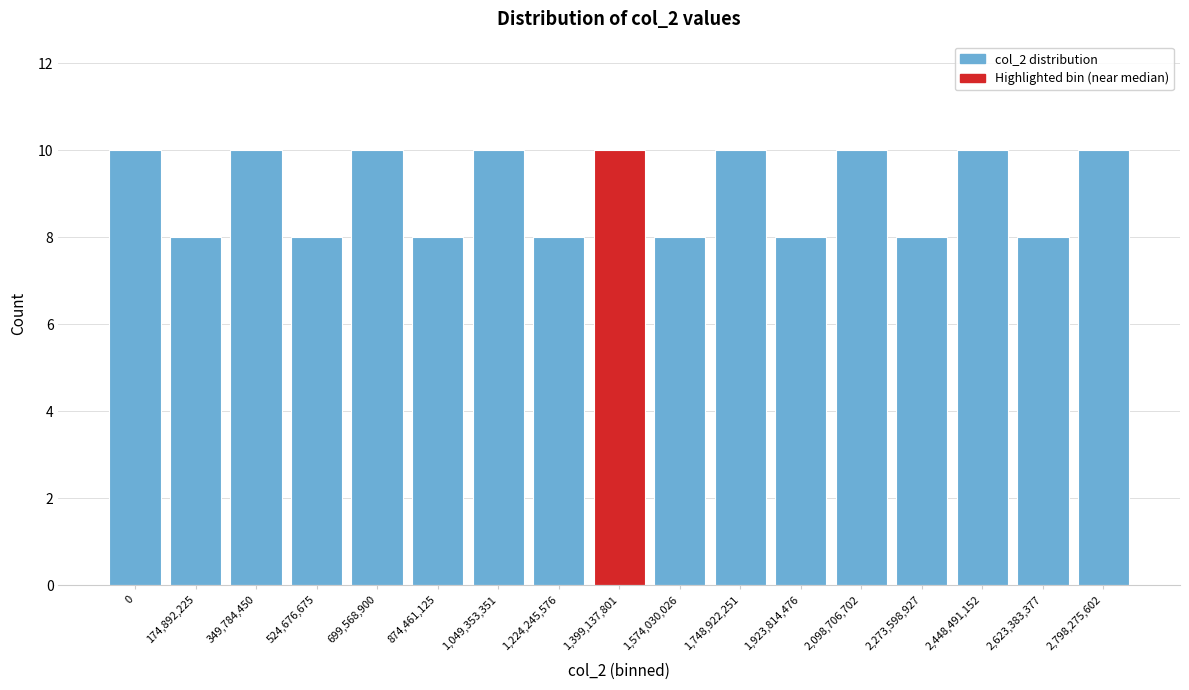

Reading left to right, extract all data points from this chart.

0=10	174,892,225=8	349,784,450=10	524,676,675=8	699,568,900=10	874,461,125=8	1,049,353,351=10	1,224,245,576=8	1,399,137,801=10	1,574,030,026=8	1,748,922,251=10	1,923,814,476=8	2,098,706,702=10	2,273,598,927=8	2,448,491,152=10	2,623,383,377=8	2,798,275,602=10